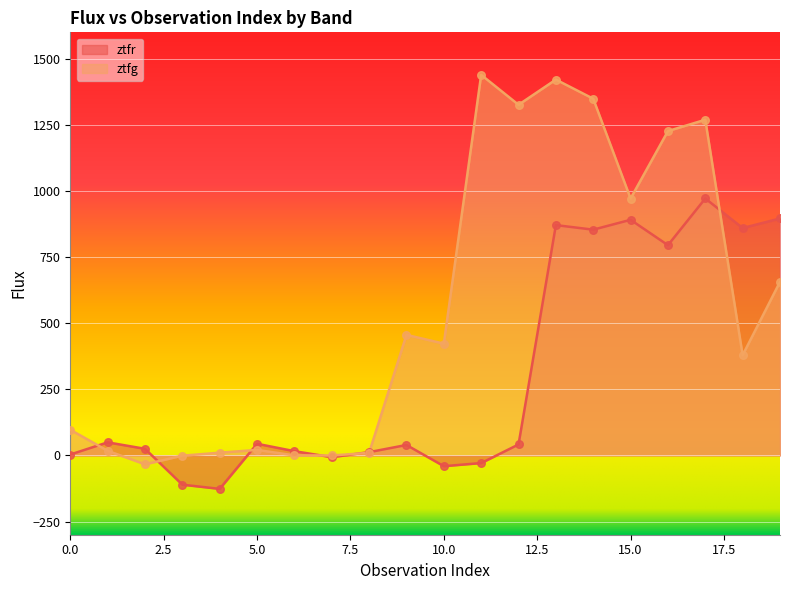

Which series reaches the maximum Y coordinate?

ztfg